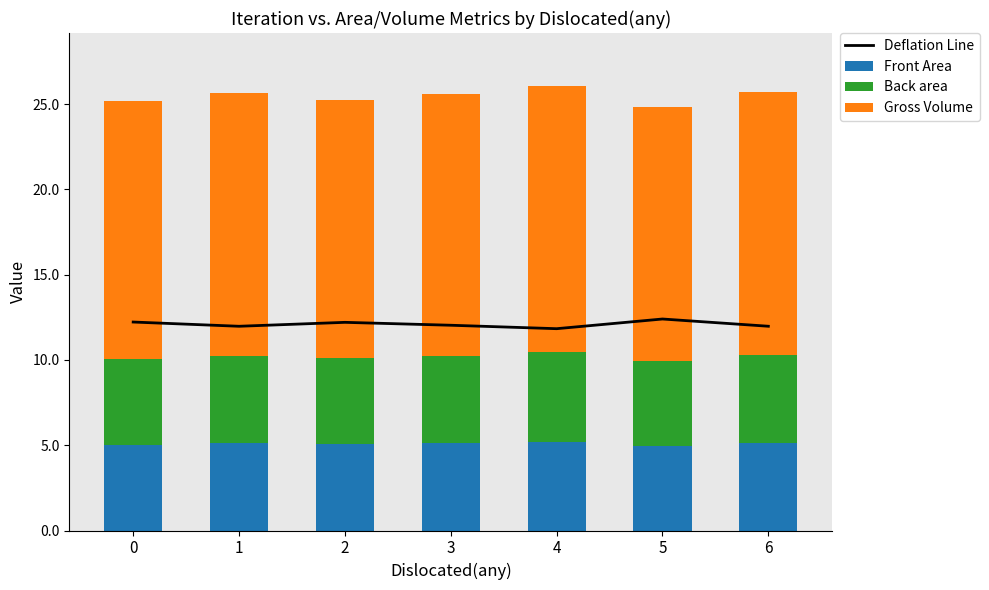

What is the minimum value for Front Area?

5.0